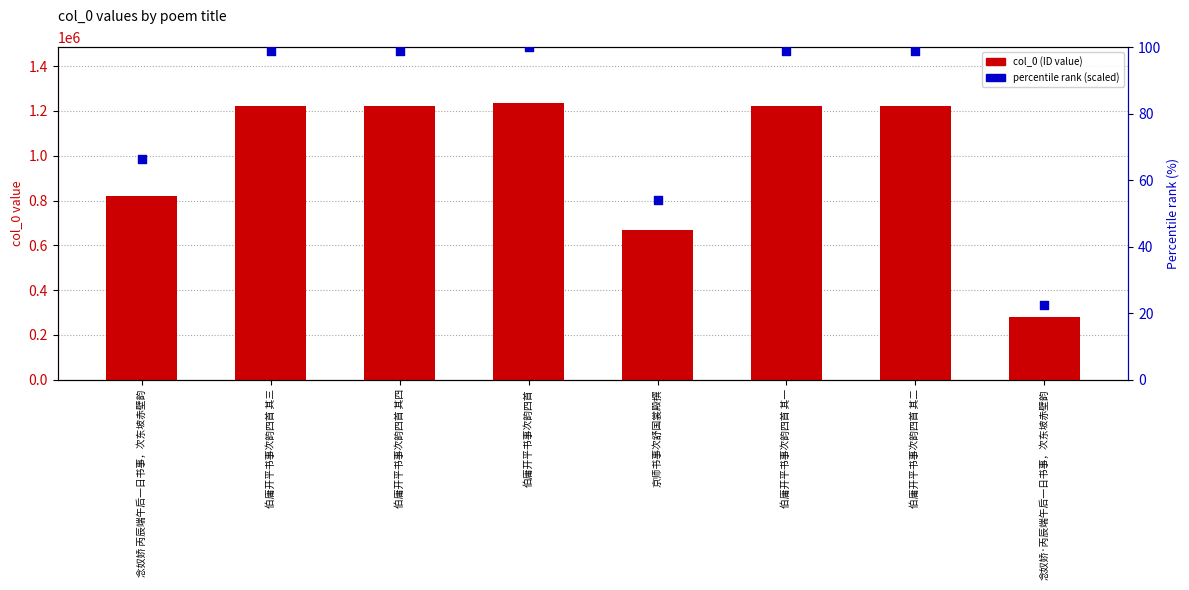

Which series contains the highest Y value?

col_0 (ID value)